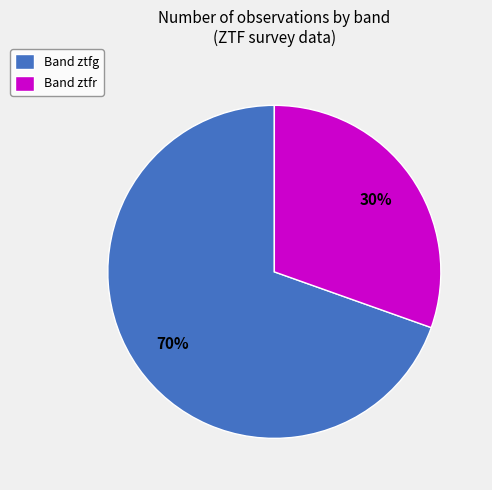

Rank the categories by value from lowest to highest.

Band ztfr, Band ztfg